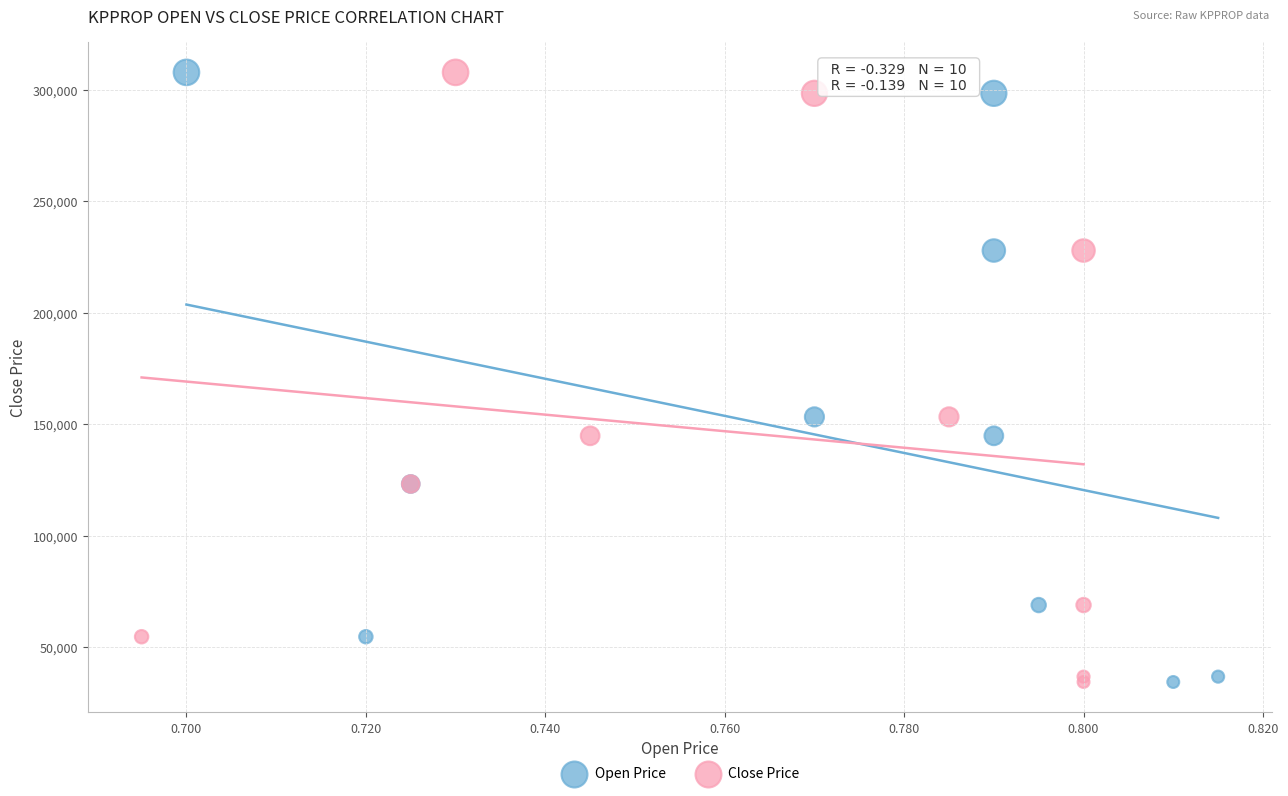

What are all the series names shown in the legend?

Open Price, Close Price